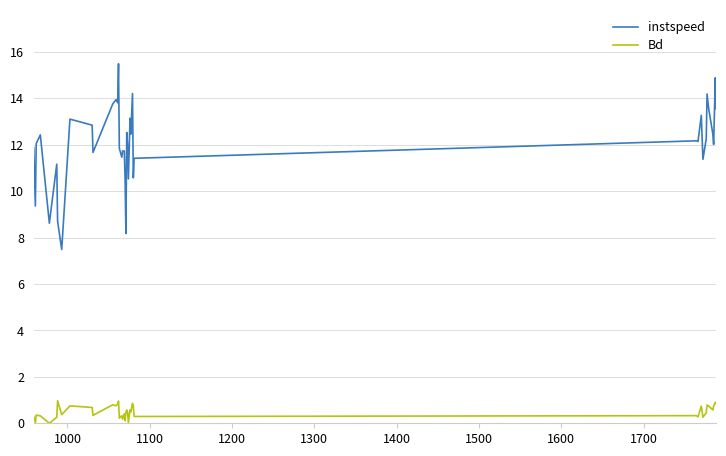

True or false: instspeed and Bd intersect in this chart.

False